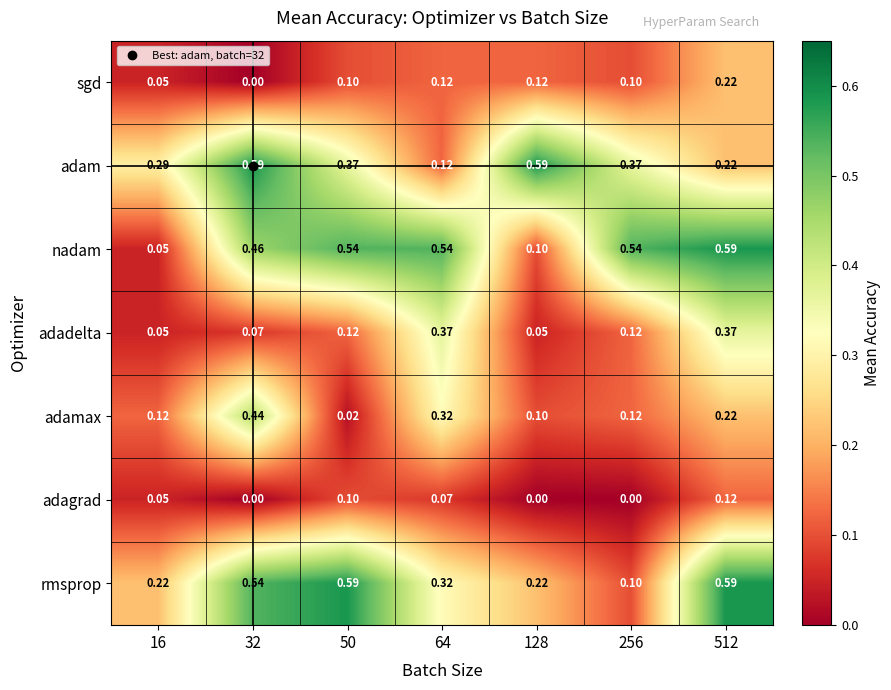

Between 32 and 64, which series saw the biggest shift?

adam